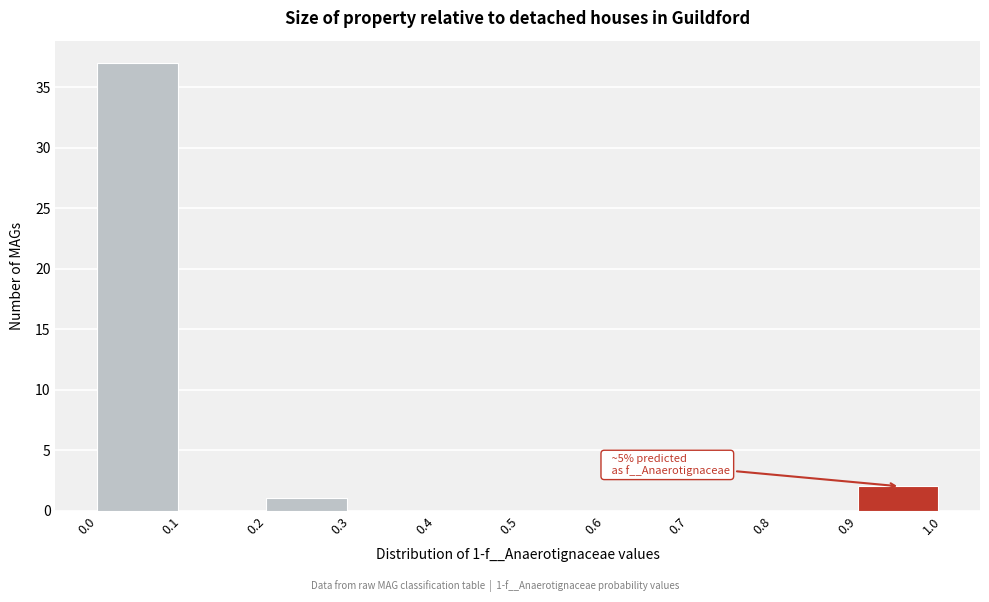

Which range on the x-axis has the tallest bar?

0.0 to 0.1